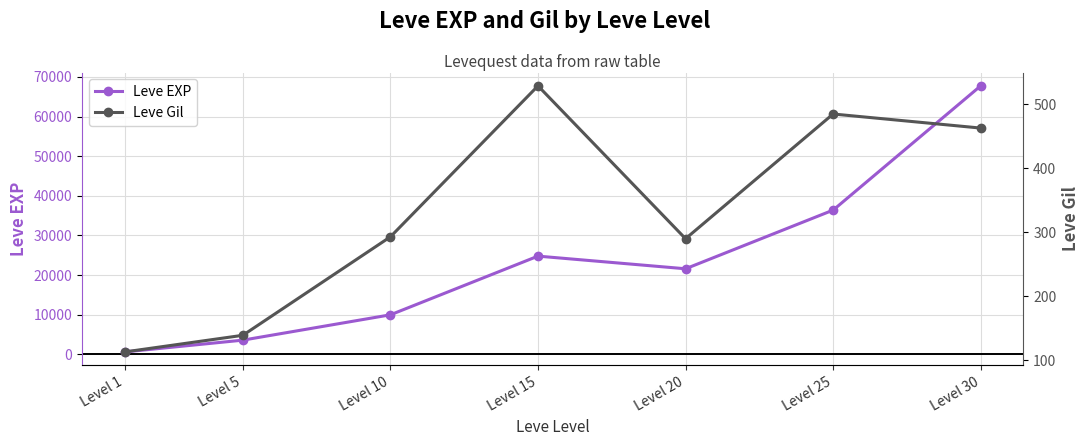

What is the value of the Leve EXP point at the 3rd from the left?

9990